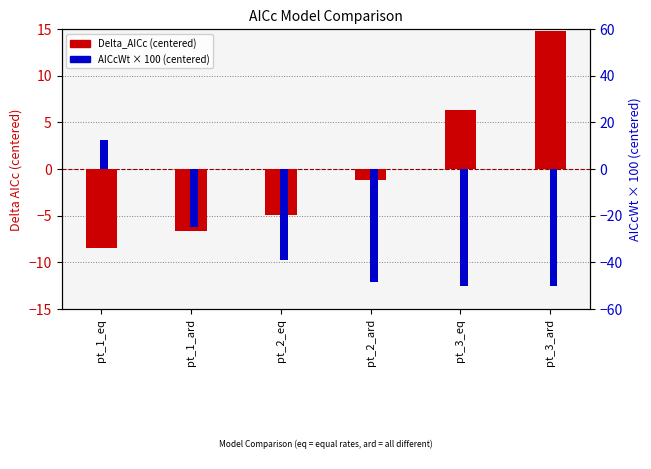

How many values in the Delta_AICc (centered) series exceed -1?

2